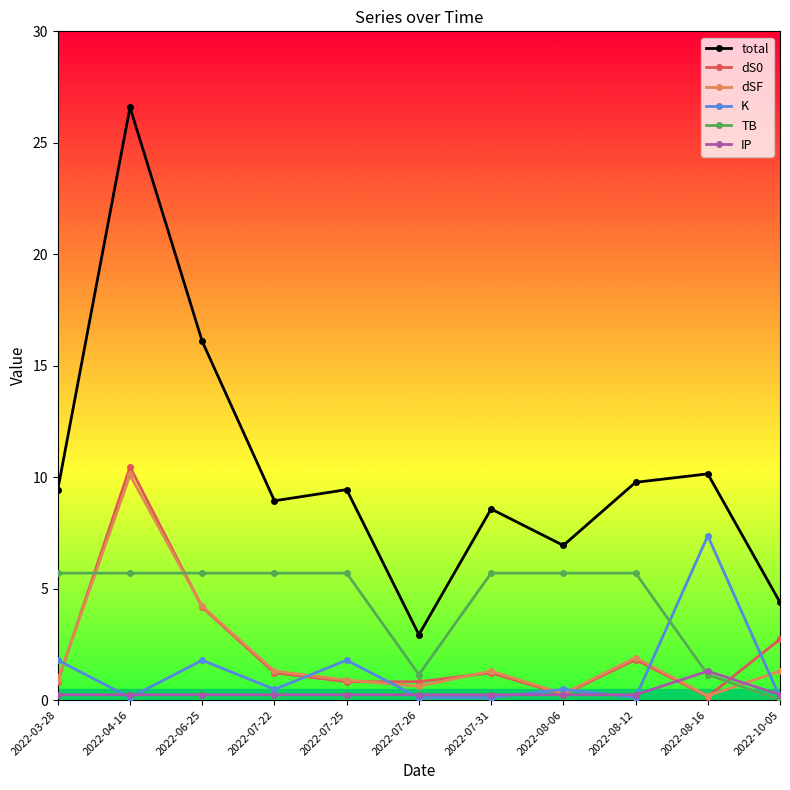

What position from the right is 2022-07-26?

6